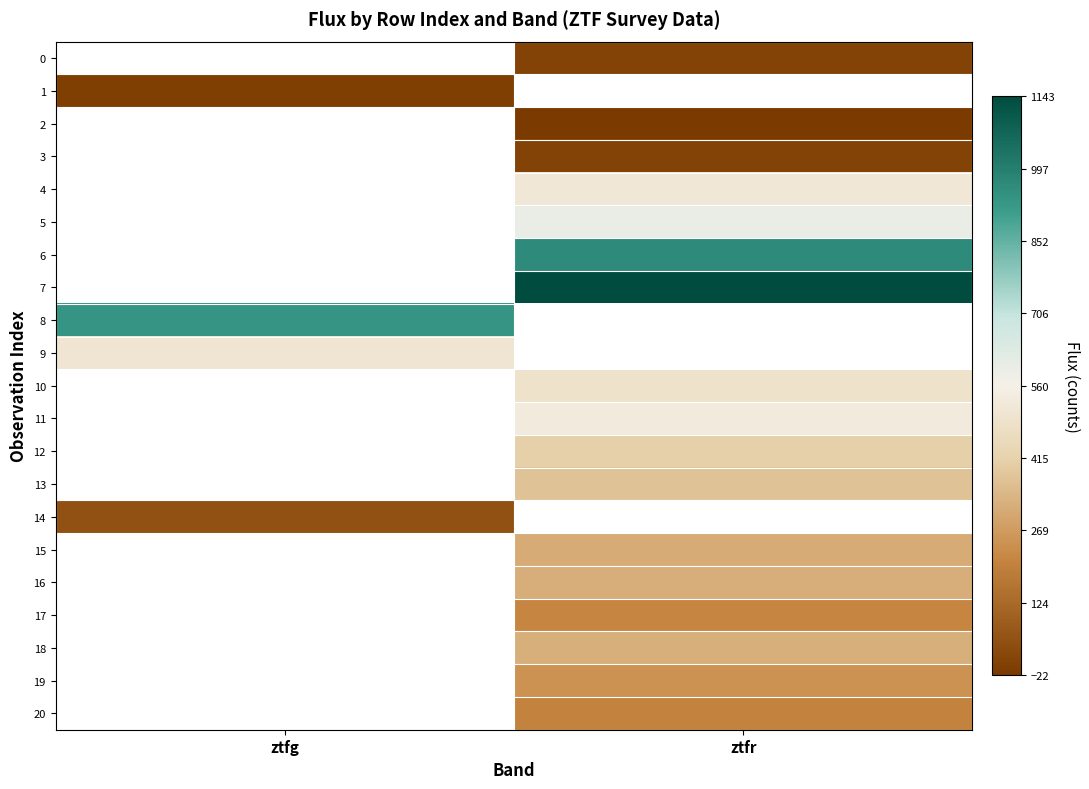

The 3 series shows 14.6 at ztfr. True or false?

False